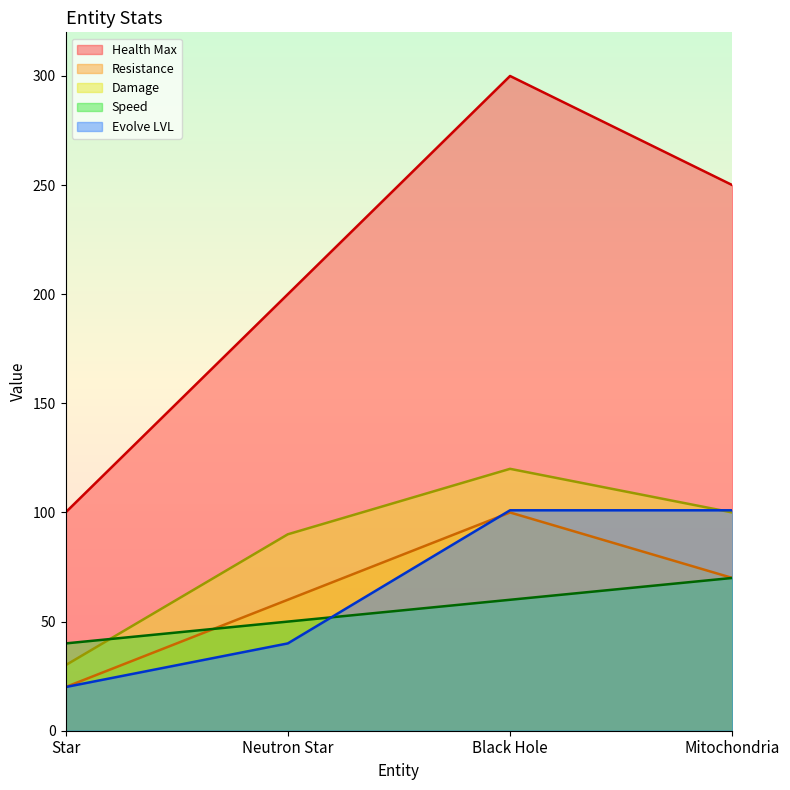

Reading left to right, transcribe all the data shown in this chart.

Health Max: 100	200	300	250
Resistance: 20	60	100	70
Damage: 30	90	120	100
Speed: 40	50	60	70
Evolve LVL: 20	40	101	101